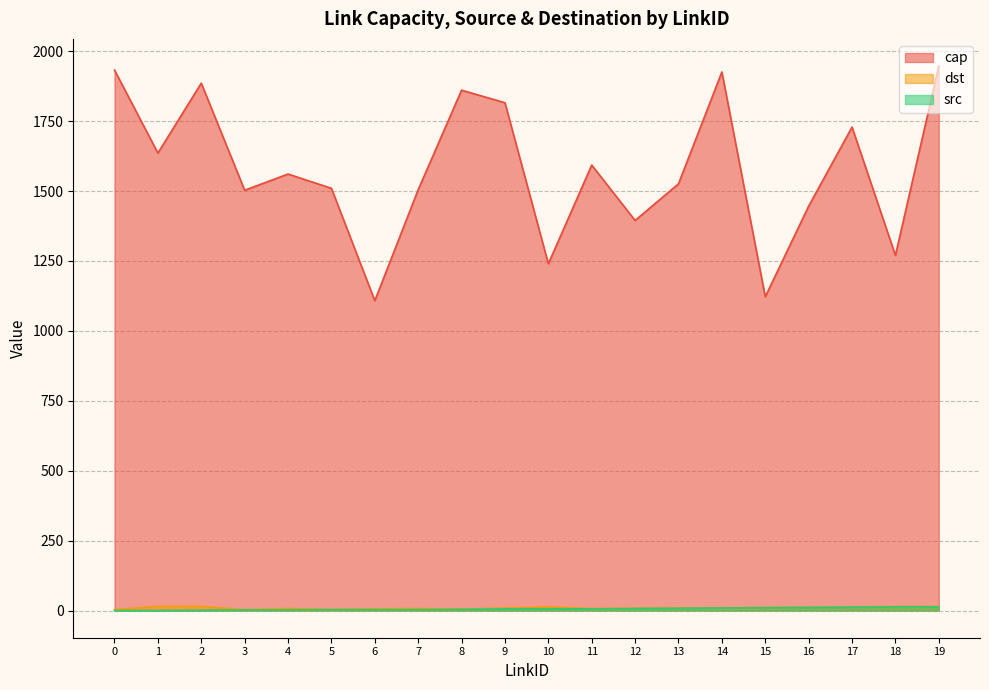

At which category does cap reach its first local valley?

1